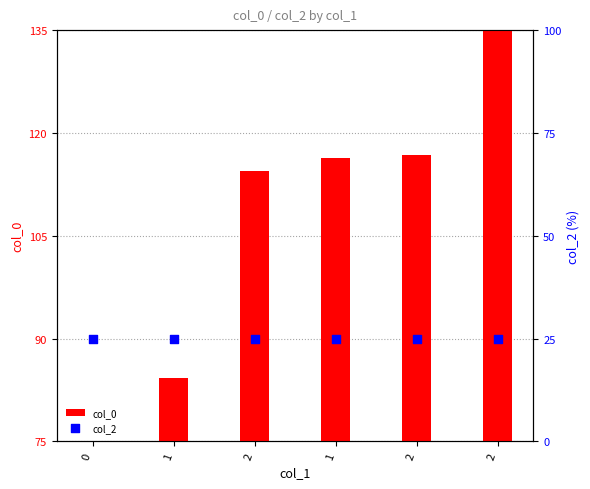

Which series has the largest Y range (max minus min)?

col_0